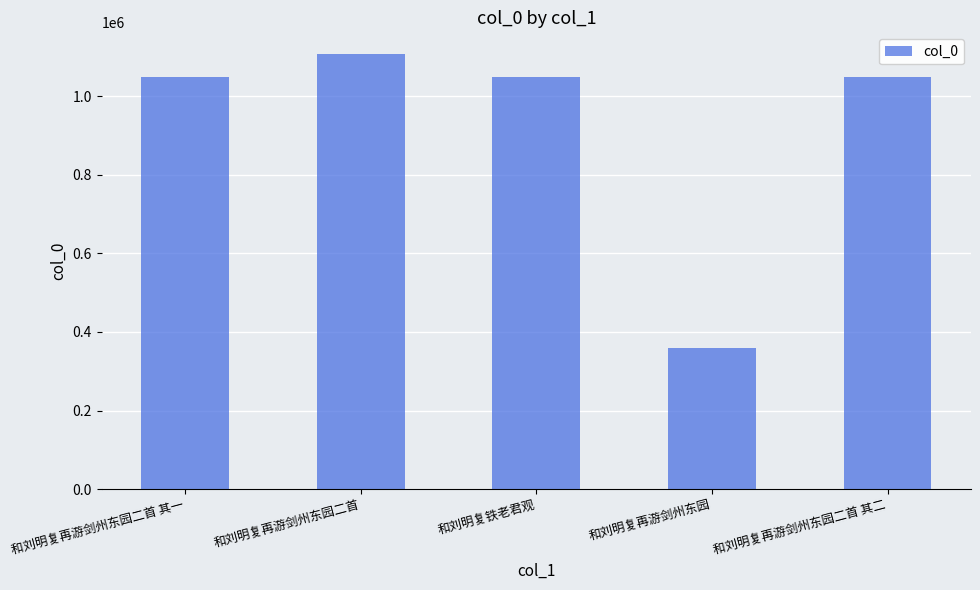

What is the maximum value shown in the chart?

1107271